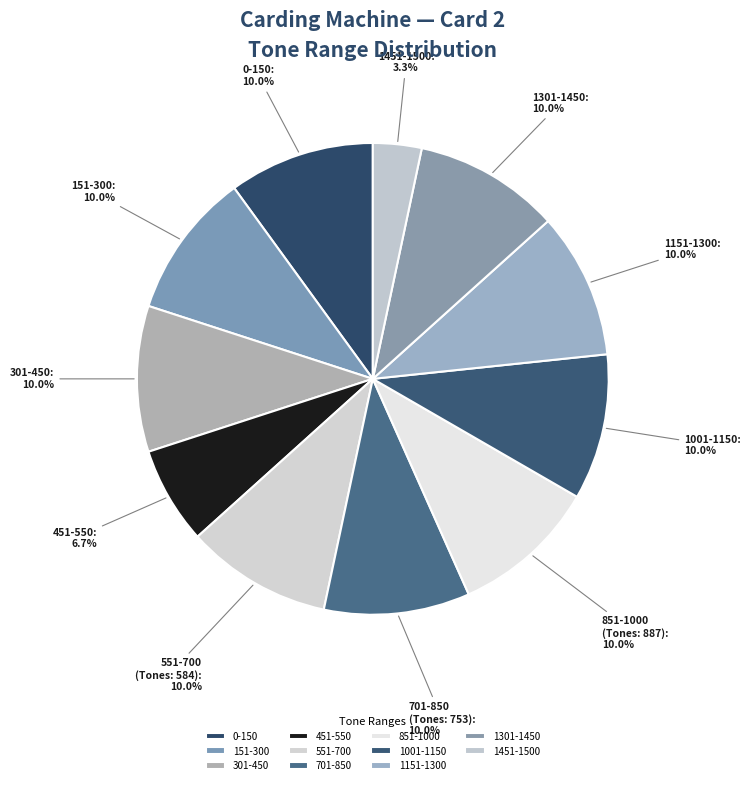

How many segments does this pie chart have?

11